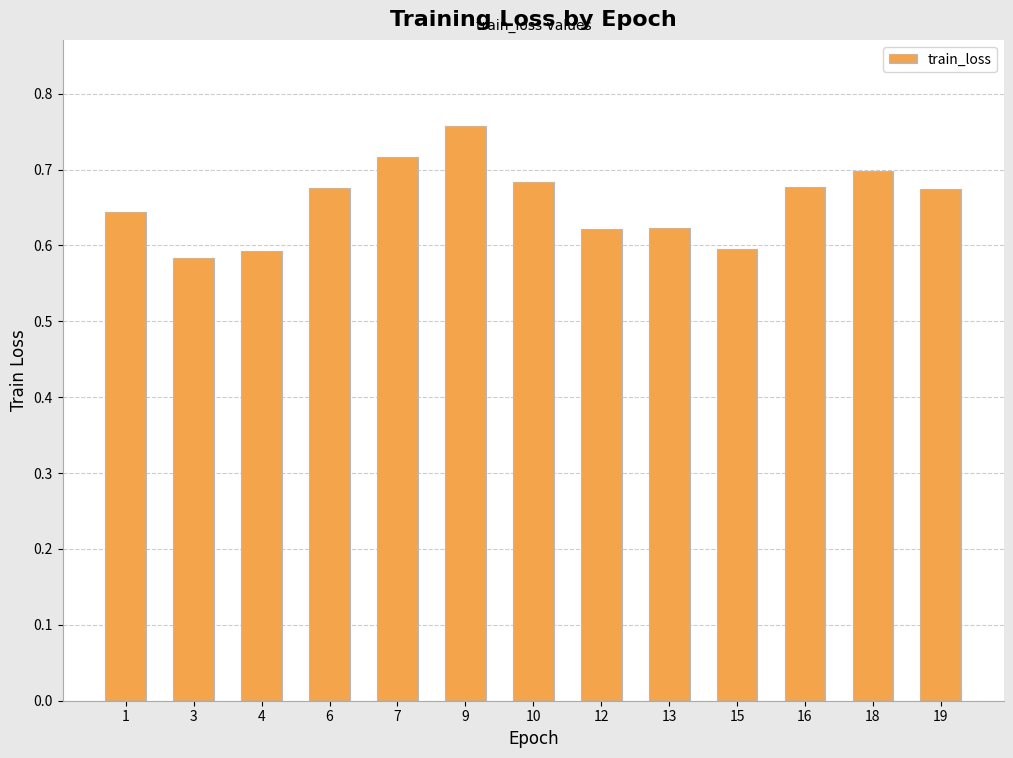

What is the change in value from 10 to 12?

-0.1